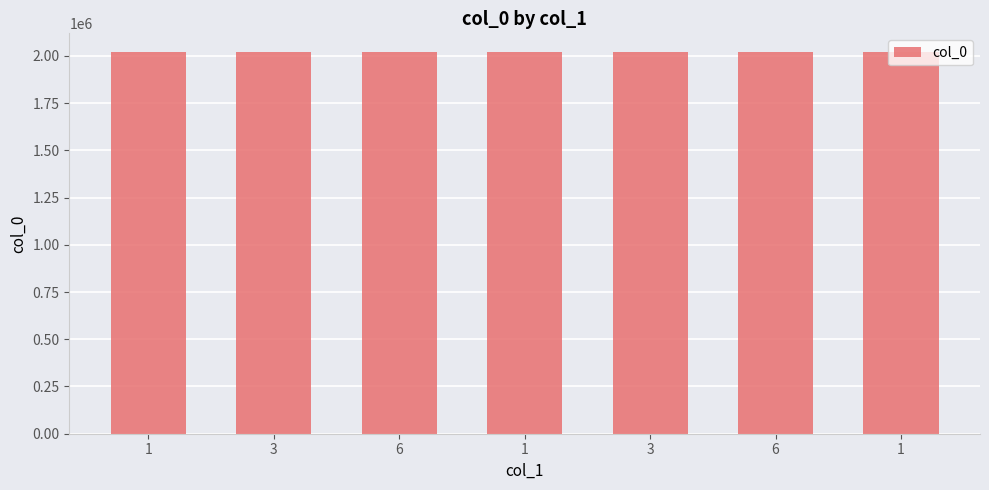

The value at 6 is 2654313. True or false?

False